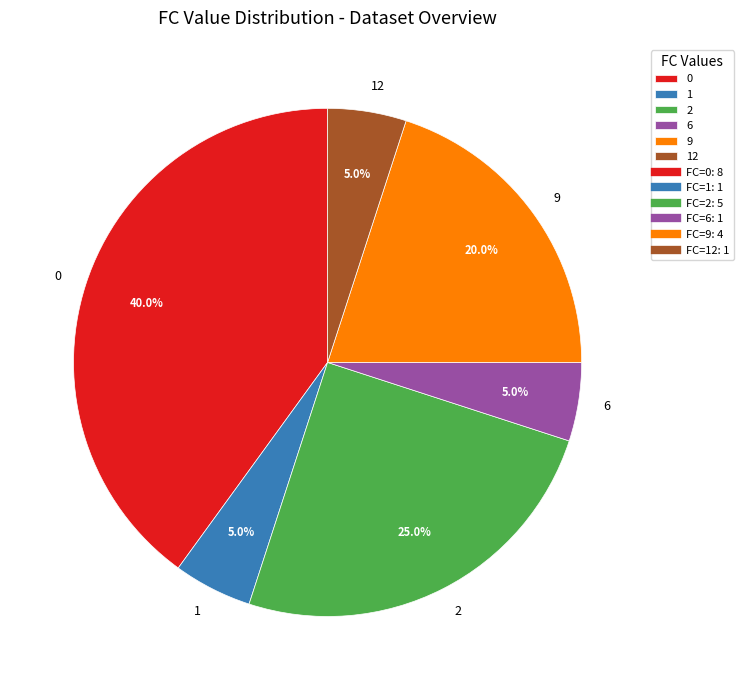

Count the number of slices in the pie.

6